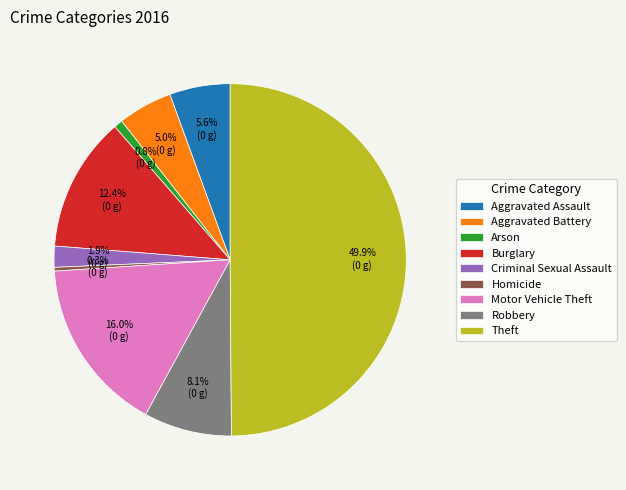

Which category has the biggest portion of the pie?

Theft